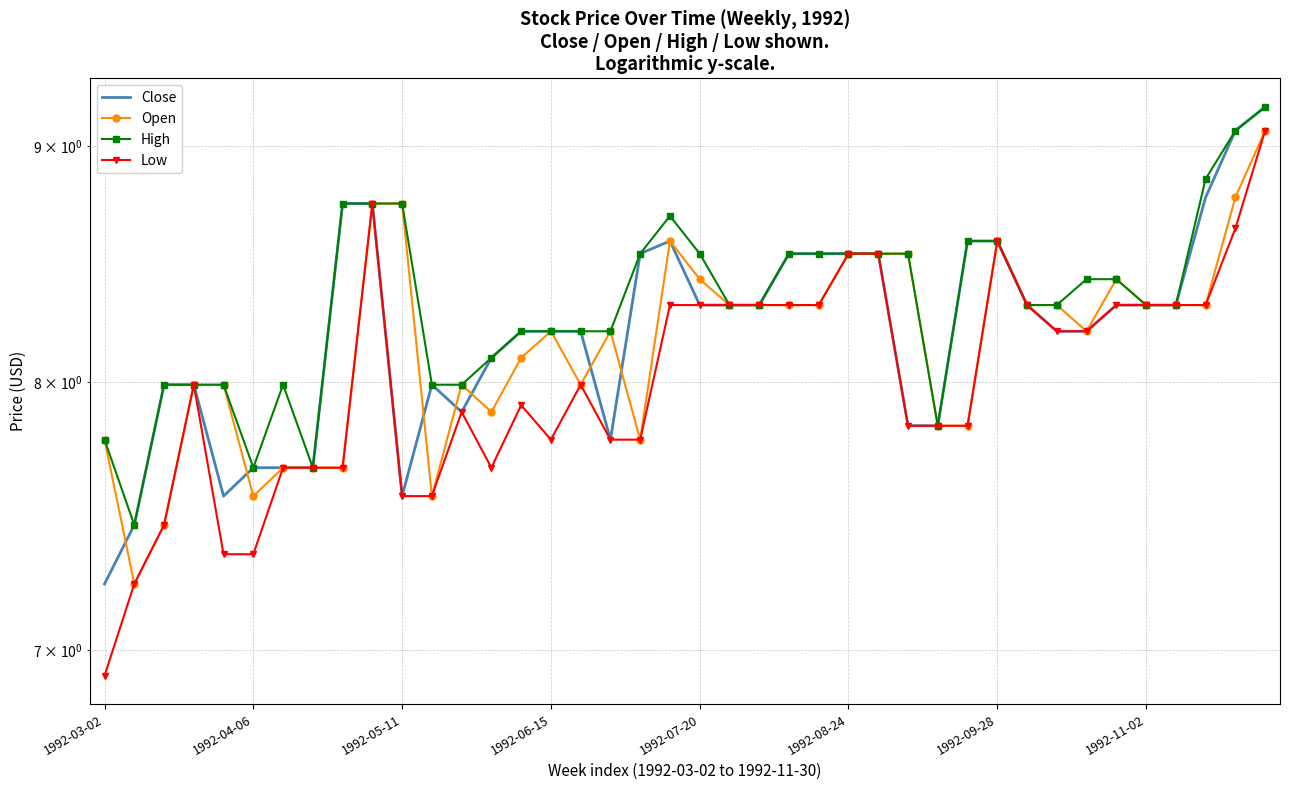

True or false: Low and Close intersect in this chart.

False